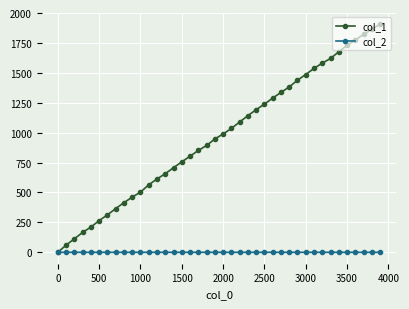

What is the difference between the second highest and second lowest values in the col_1 series?

1803.0